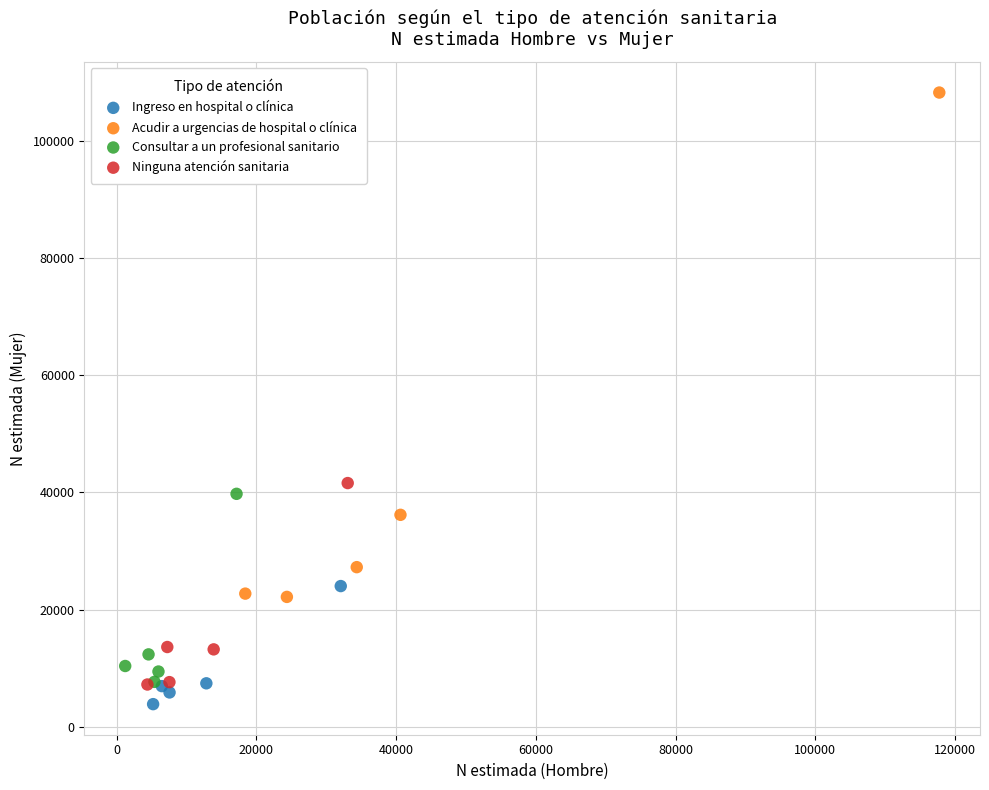

Which series contains the highest Y value?

Acudir a urgencias de hospital o clínica